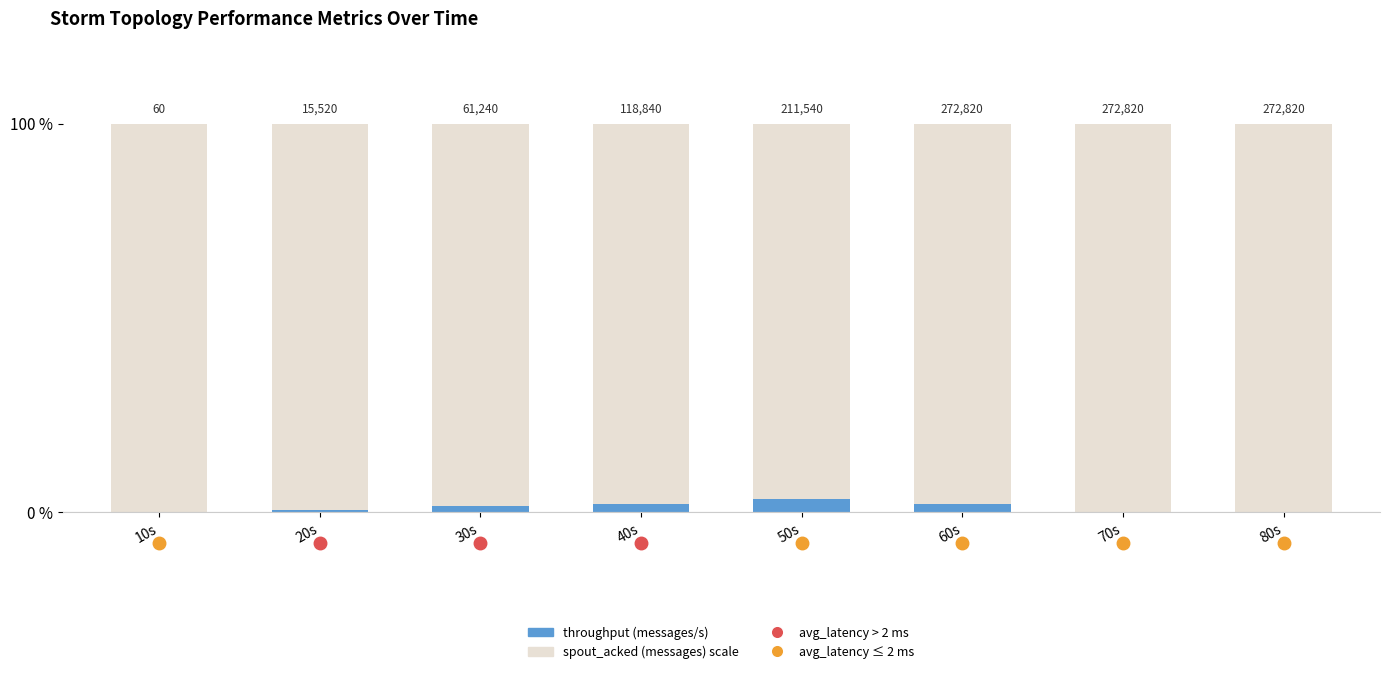

Reading left to right, extract all data points from this chart.

10s=0.0	20s=0.6	30s=1.7	40s=2.1	50s=3.4	60s=2.2	70s=0.0	80s=0.0